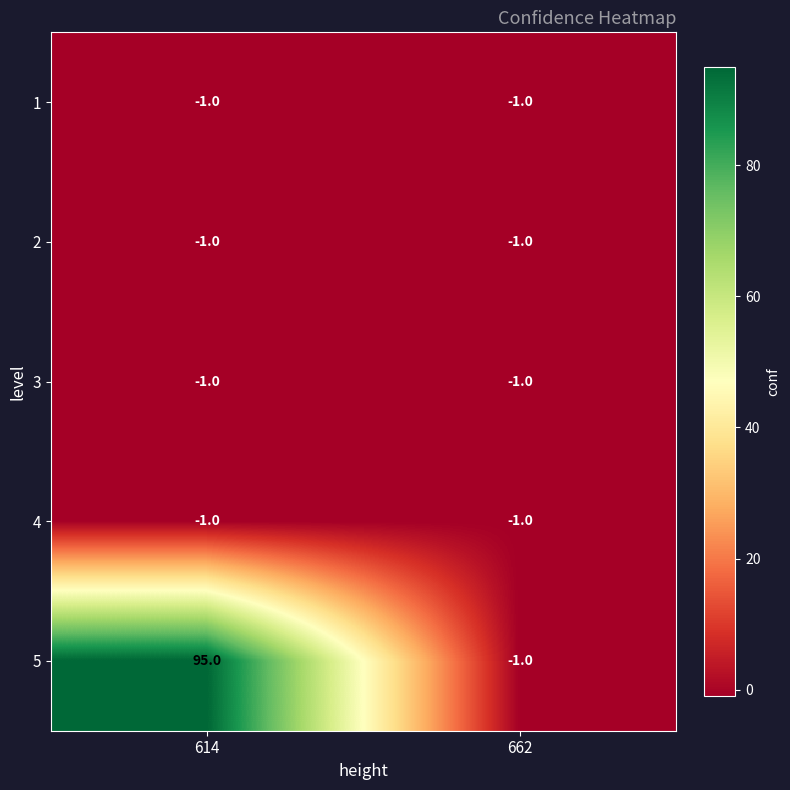

Reading left to right, transcribe all the data shown in this chart.

1: 614=-1	662=-1
2: 614=-1	662=-1
3: 614=-1	662=-1
4: 614=-1	662=-1
5: 614=95	662=-1